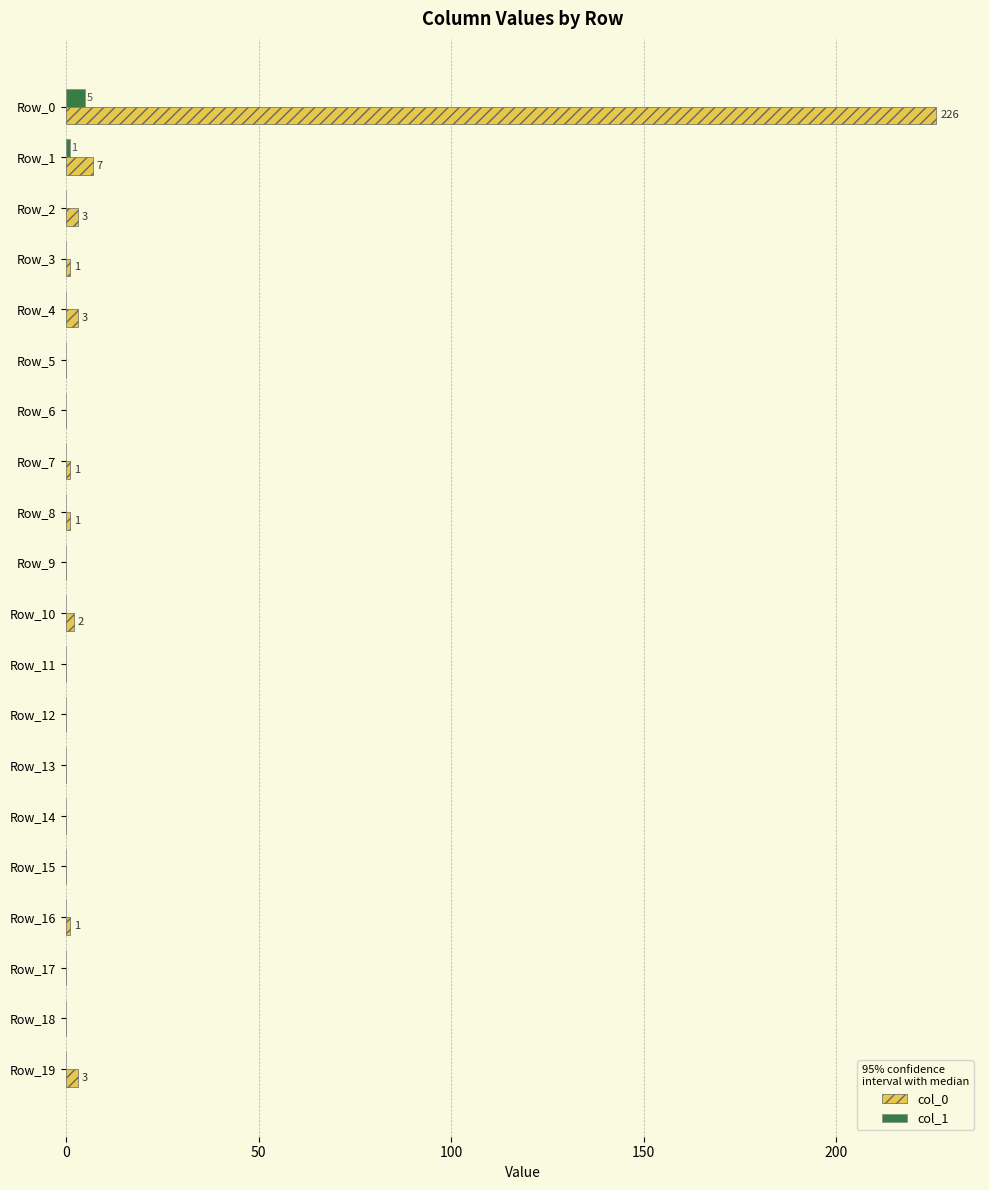

What is the maximum value shown in the chart?

226